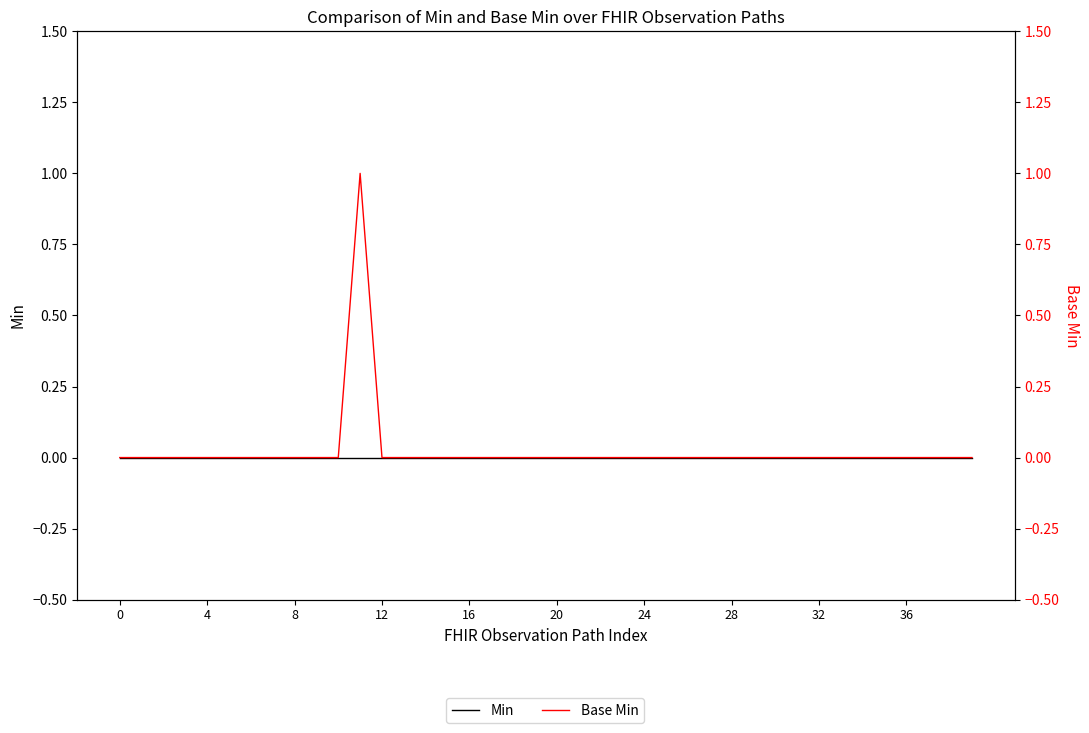

True or false: Base Min and Min cross at least once.

False